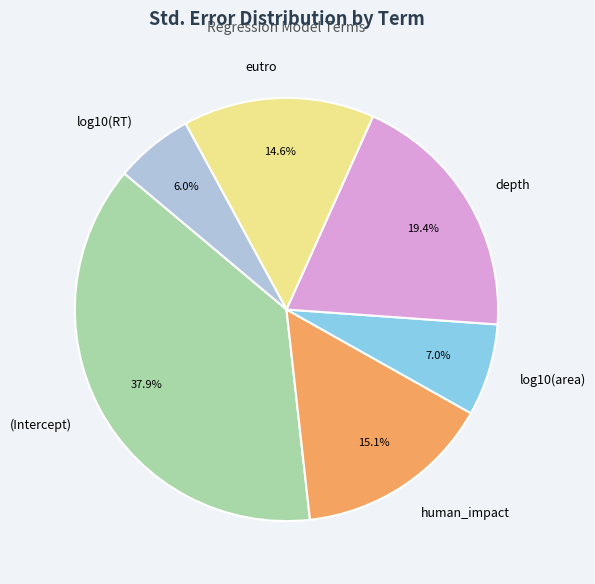

Is log10(area) the majority of the pie?

No